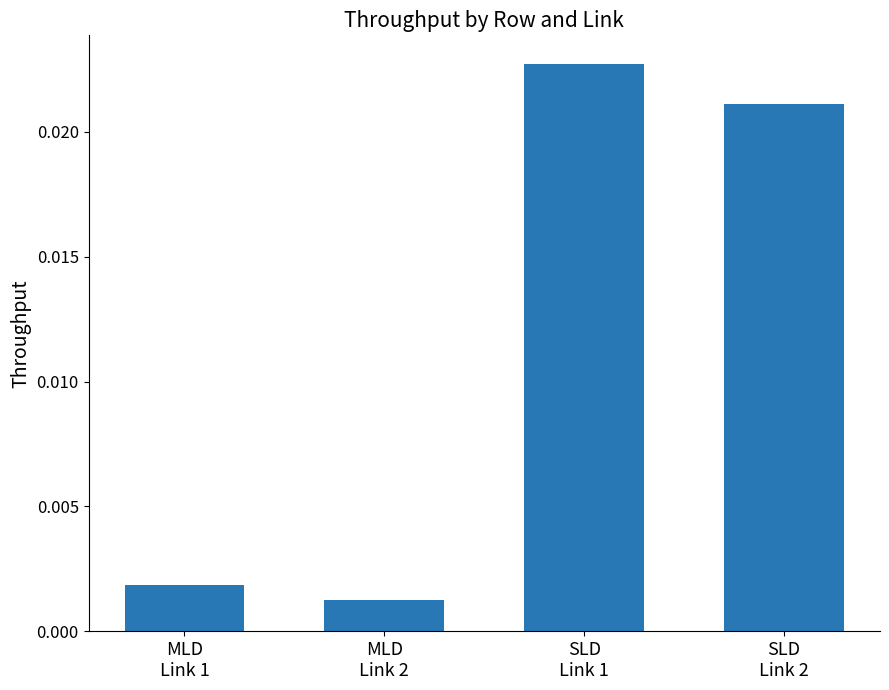

Are the bars grouped side by side (vs. stacked)?

No